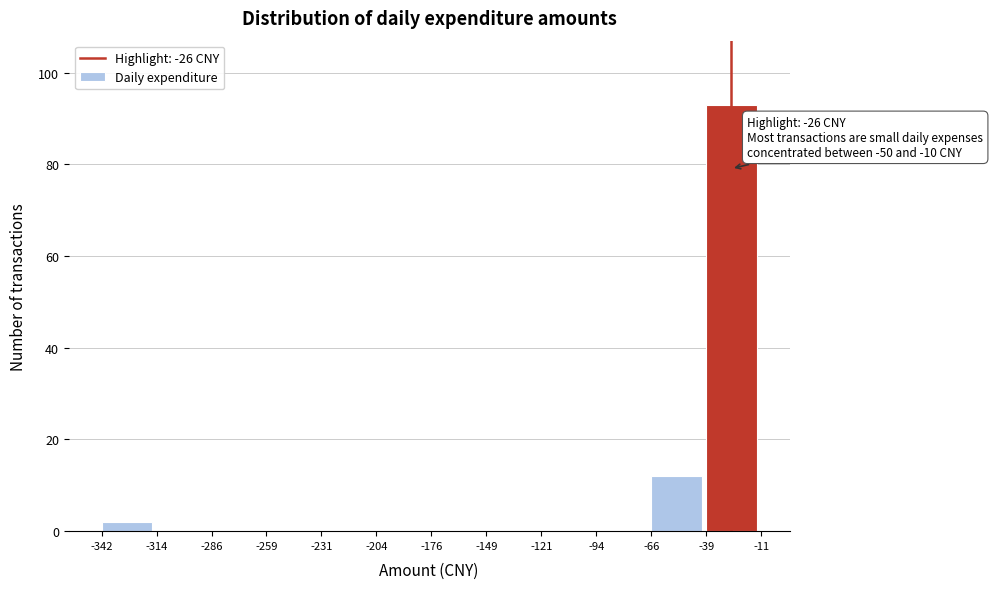

Which range on the x-axis has the tallest bar?

-39 to -11